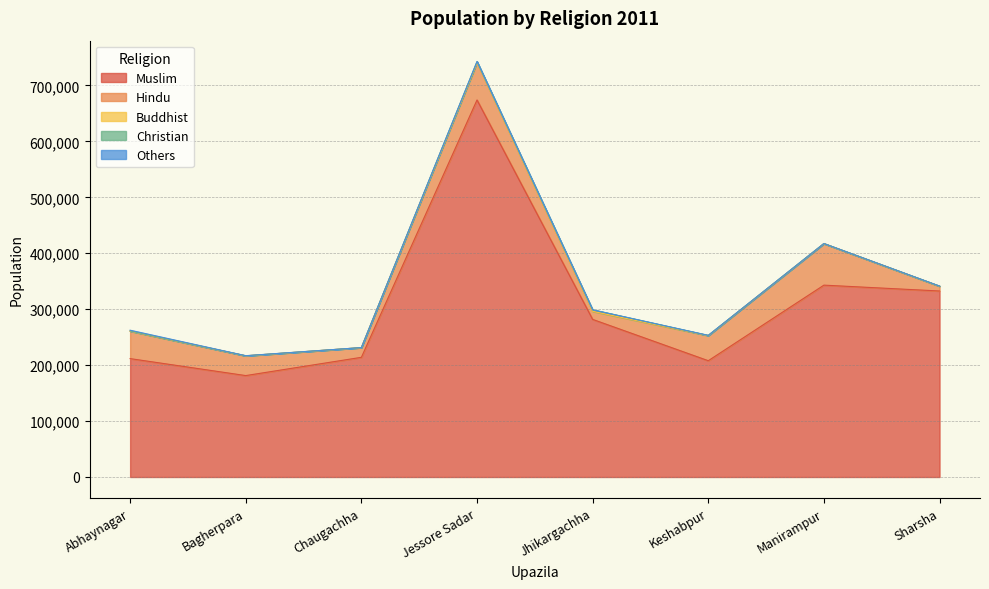

How many data points in Christian are less than 270?

4